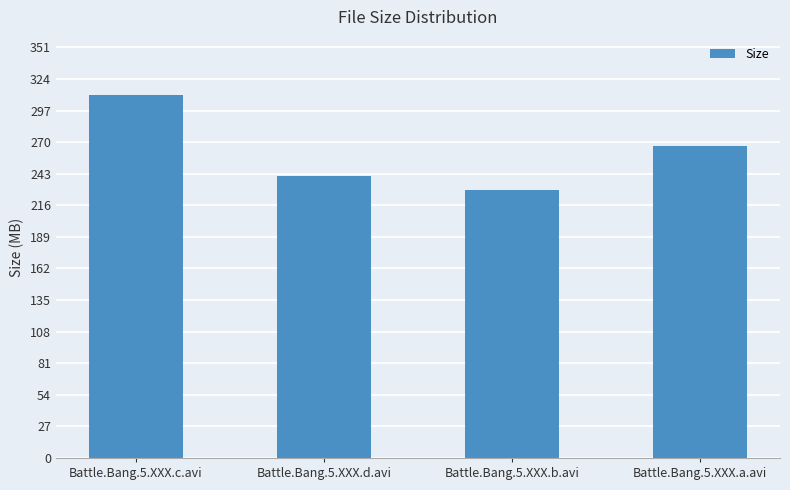

What is the sum of the values at Battle.Bang.5.XXX.a.avi and Battle.Bang.5.XXX.c.avi?

576.7